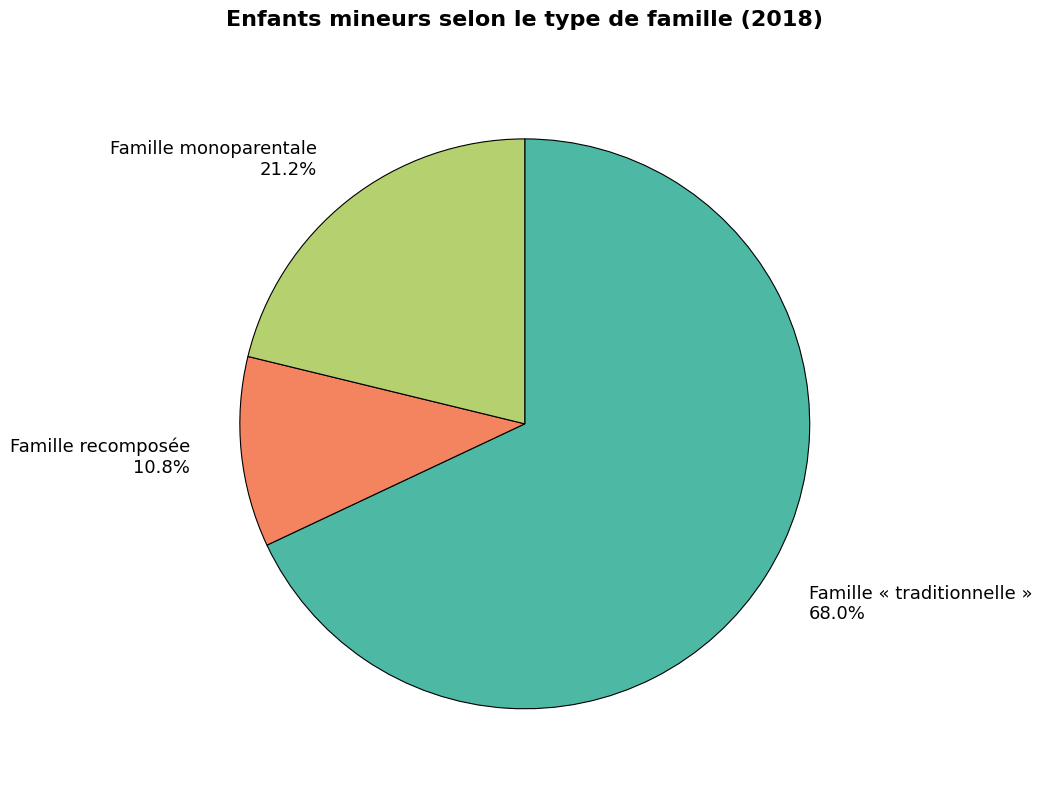

What percentage is the Famille monoparentale slice, to the nearest percent?

21%